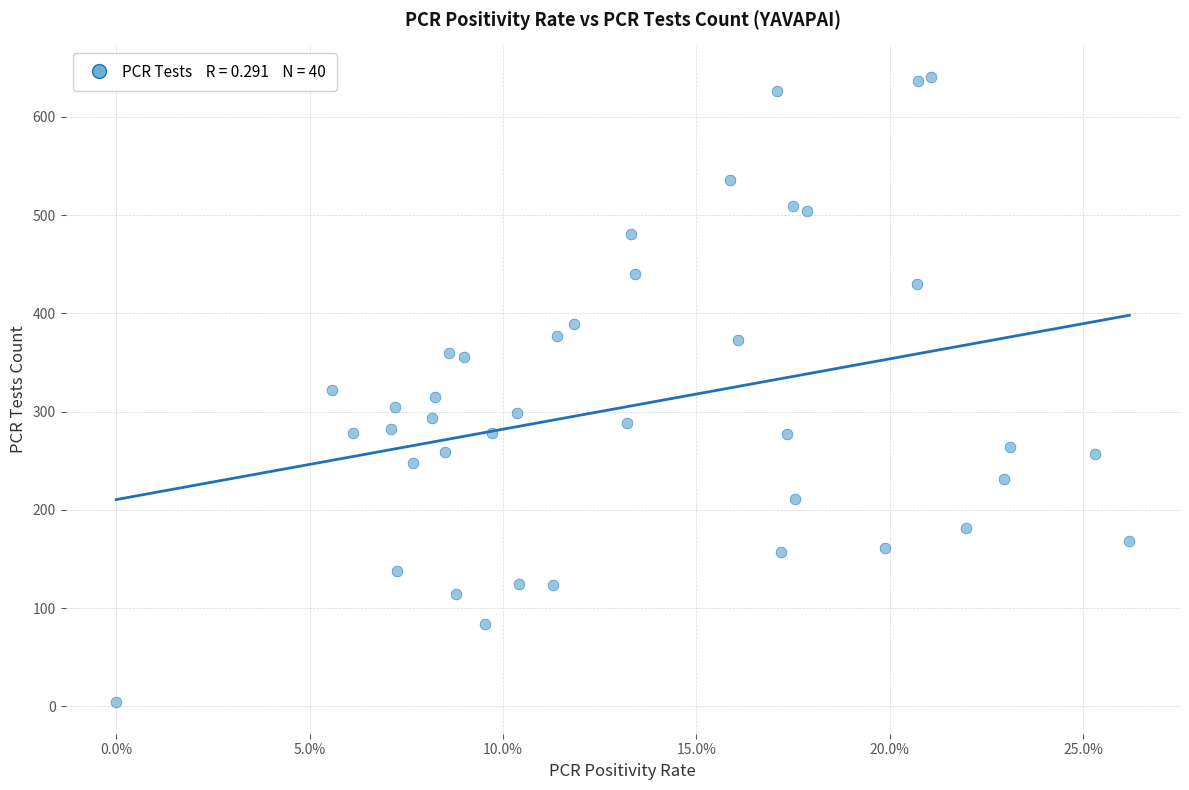

What is the range of Y values (max minus min)?

637